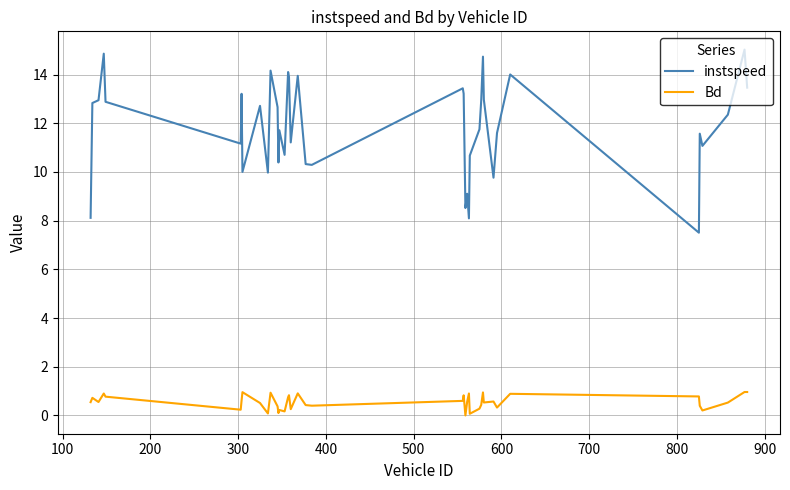

True or false: instspeed and Bd cross at least once.

False